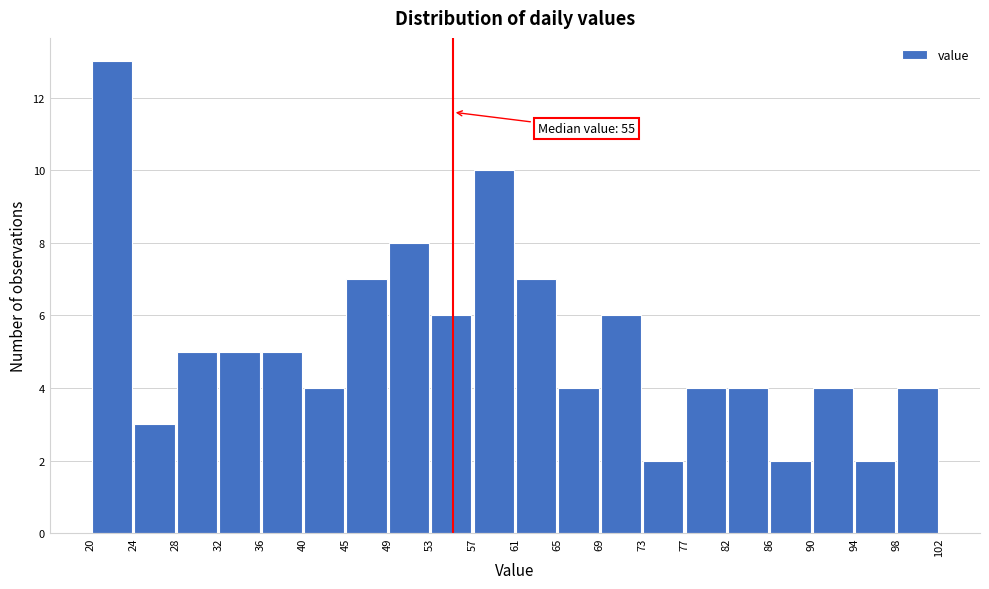

Over which range of the x-axis is the bar tallest?

20 to 24